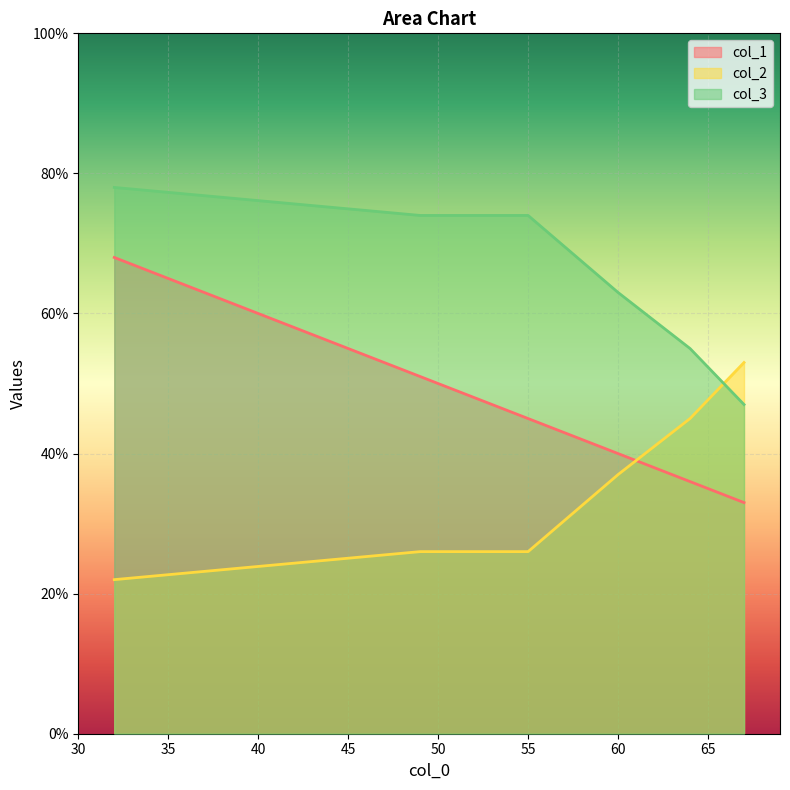

What value does the col_3 series have at 49, to the nearest 5?

75